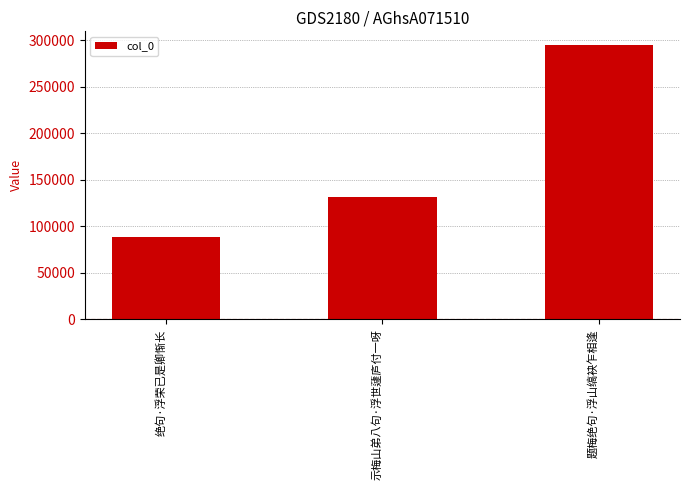

What is the minimum value shown in the chart?

88204